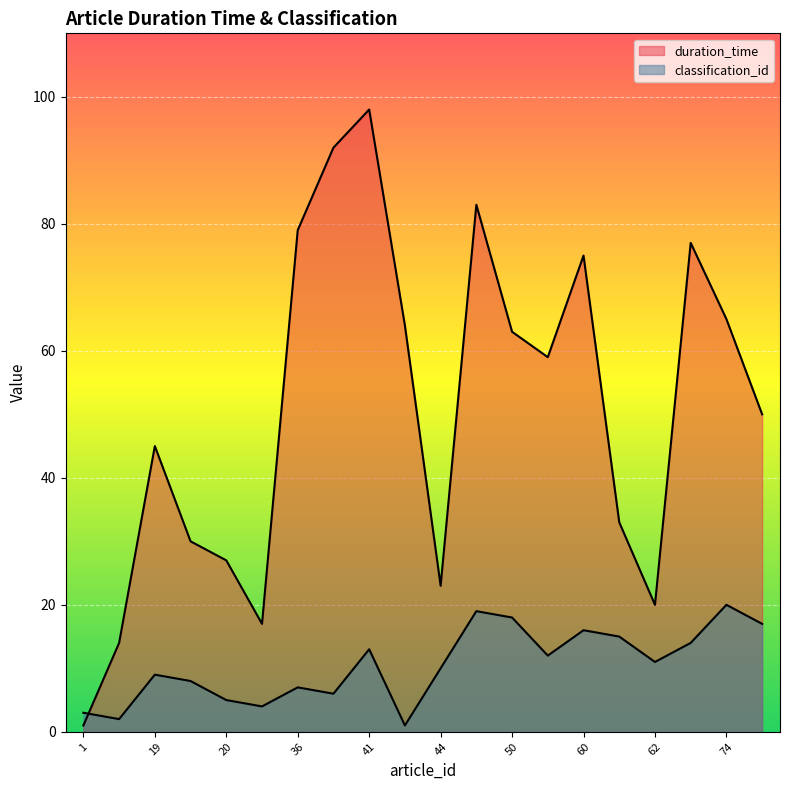

Which series has the largest range (max minus min)?

duration_time